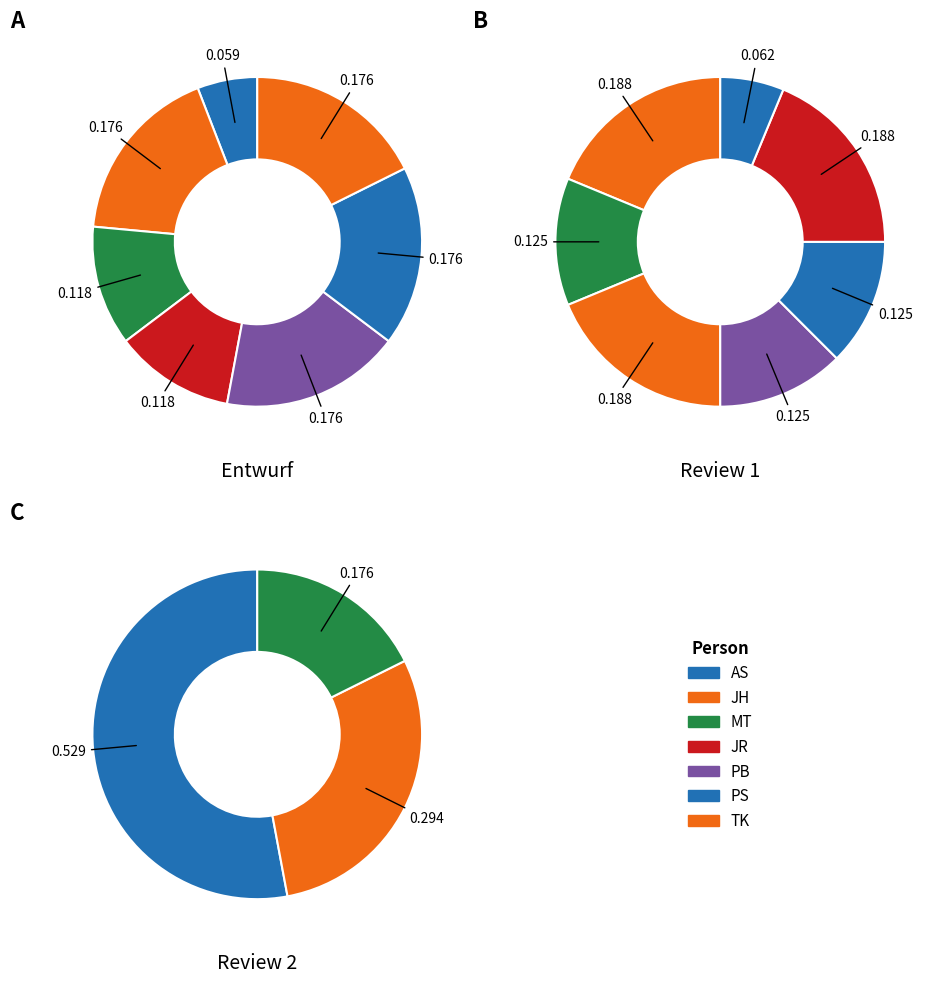

Which slice is the smallest?

MT